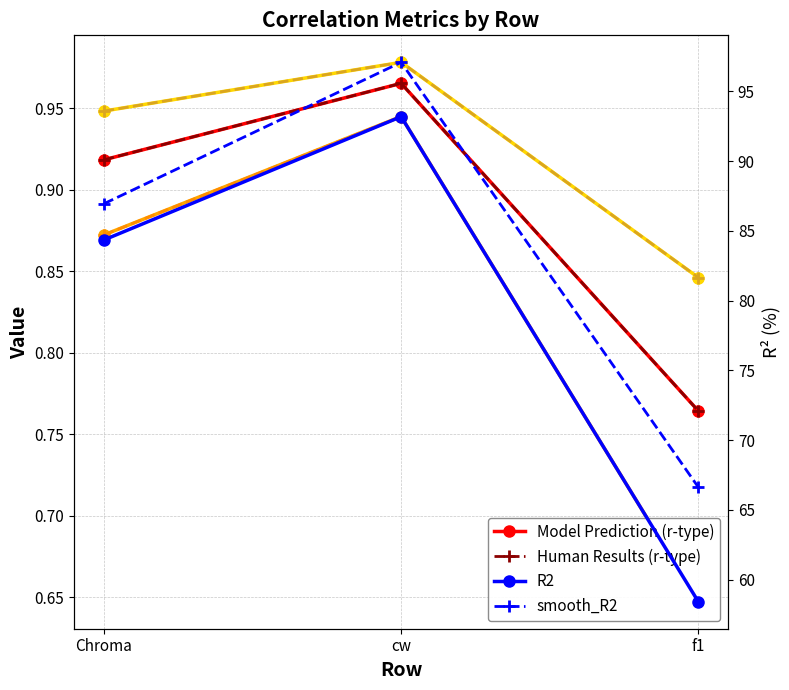

Between f1 and Chroma, which is larger?

Chroma